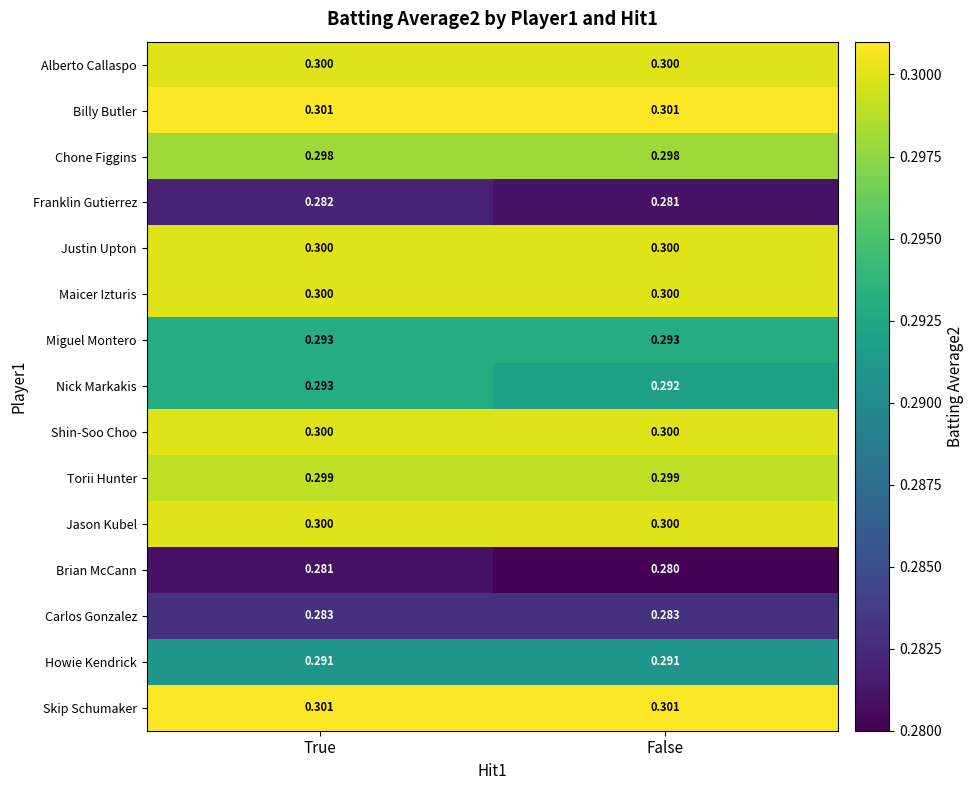

Which category has the lowest value across all series?

False